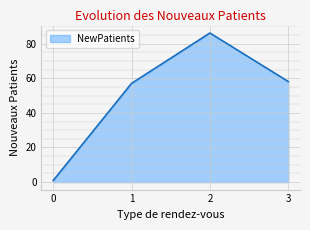

Where is the data nearest to the value 43?

1